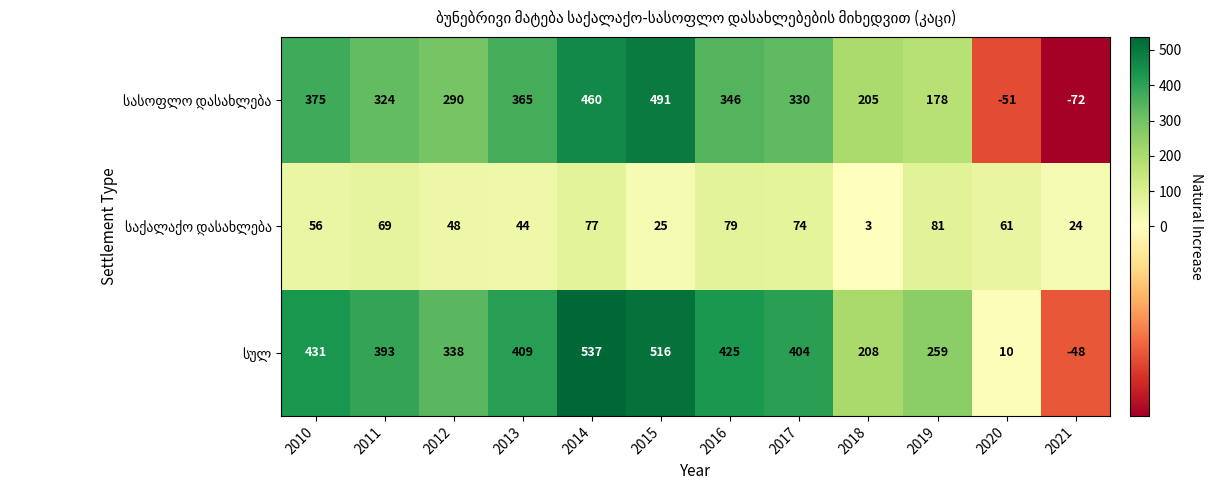

What is the maximum value shown in the chart?

537